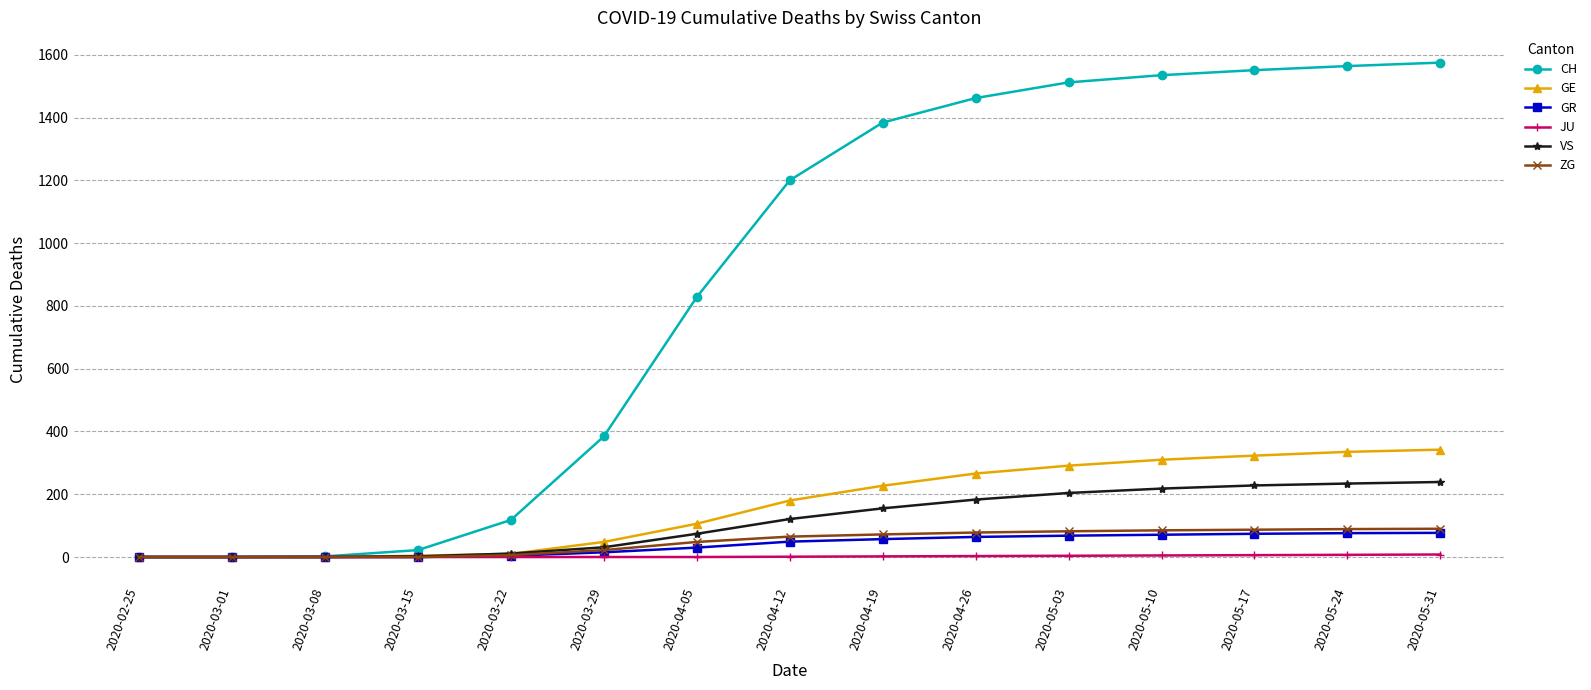

Is the value of CH at 2020-02-25 greater than the value of ZG at 2020-05-24?

No